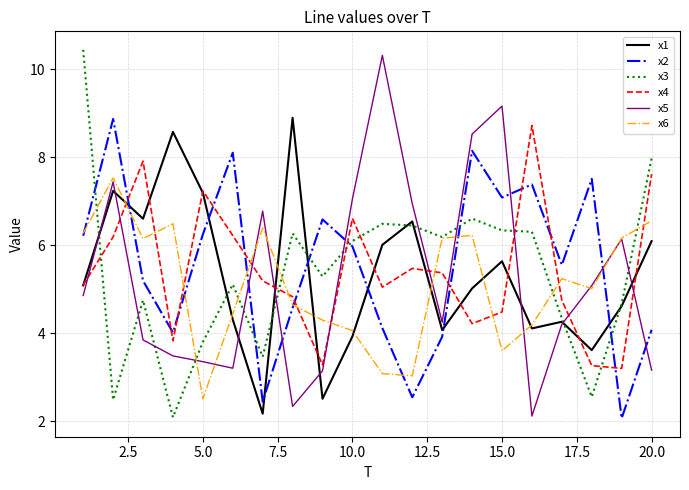

What is the smallest value displayed?

2.1